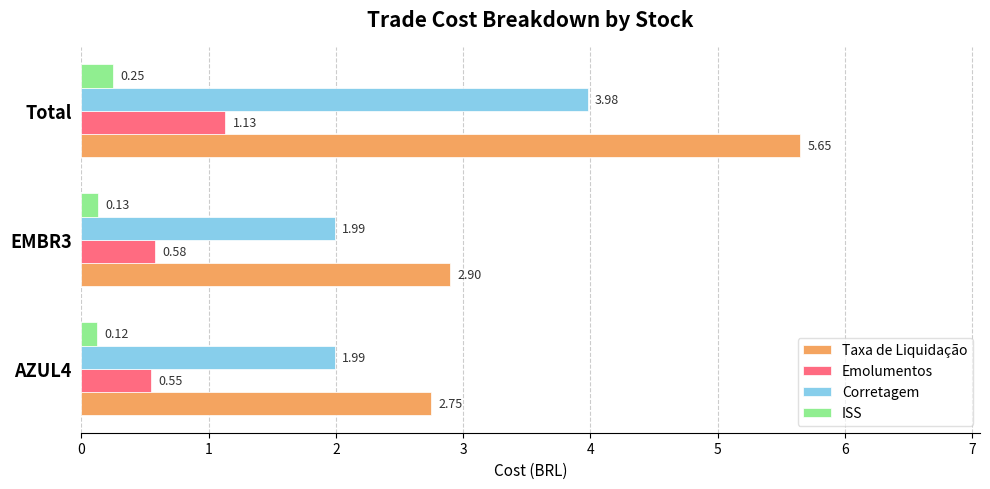

What is the difference between the highest and lowest values at AZUL4?

2.6